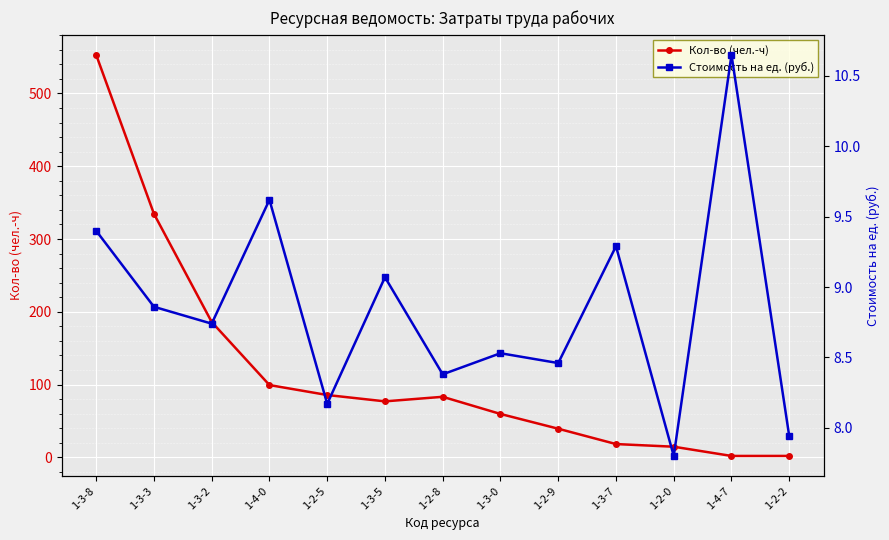

True or false: Стоимость на ед. (руб.) and Кол-во (чел.-ч) cross at least once.

True